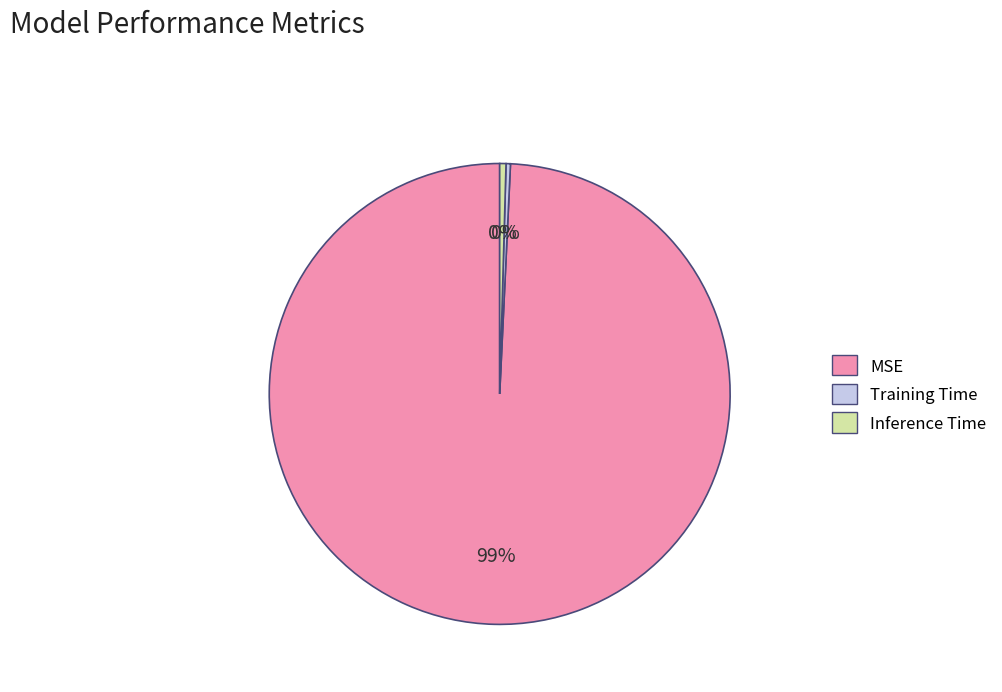

Combined, do Inference Time and Training Time account for over 50%?

No